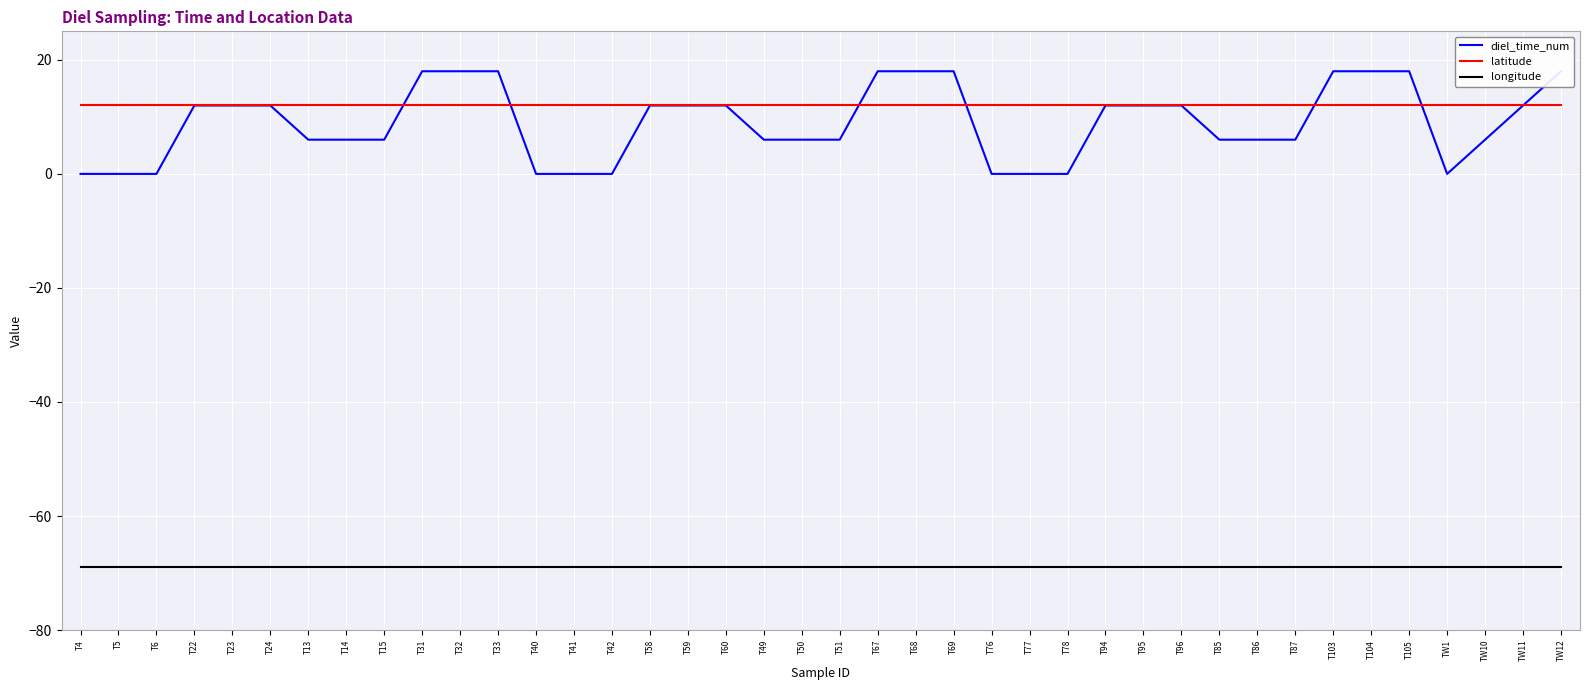

At how many categories does at least one series exceed -68?

40